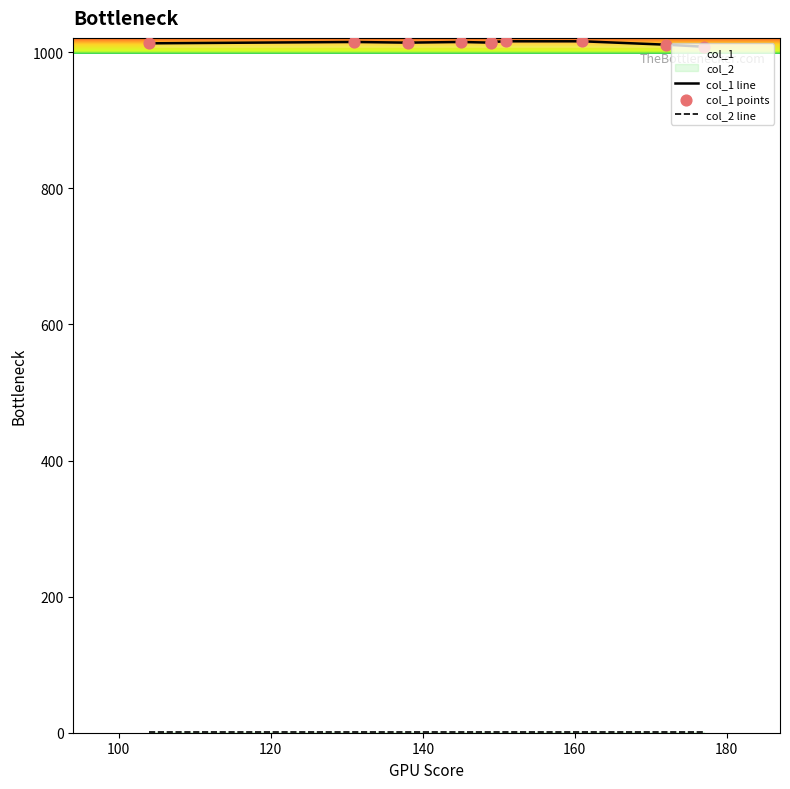

Which series has the largest Y range (max minus min)?

col_1